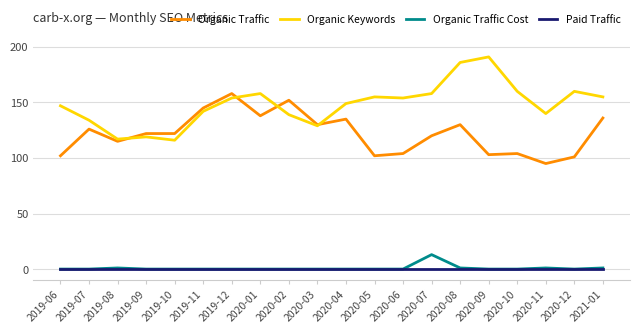

List the series in order of their peak value, highest first.

Organic Keywords, Organic Traffic, Organic Traffic Cost, Paid Traffic